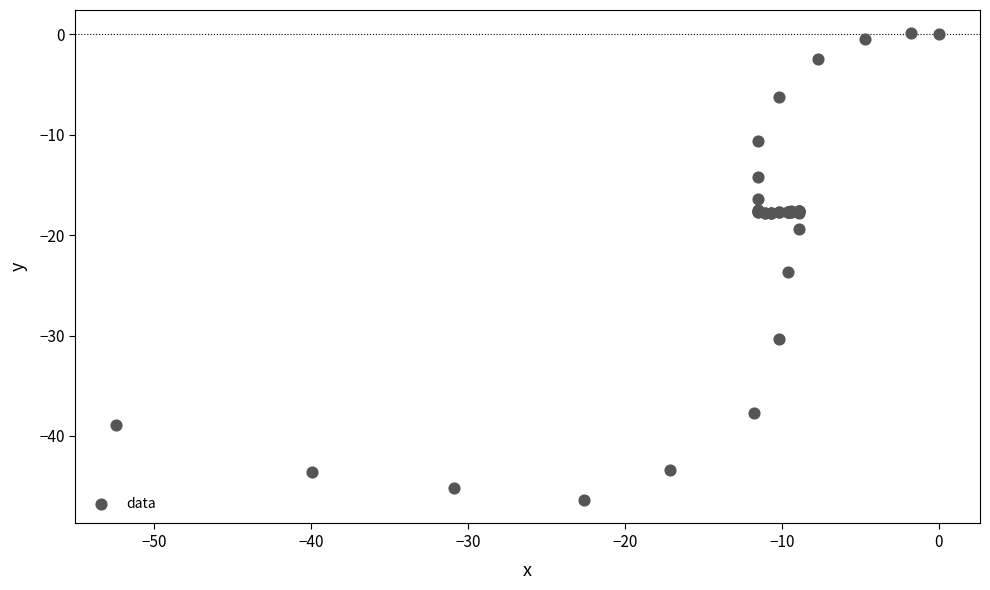

What Y value in the scatter plot is closest to -23?

-23.7